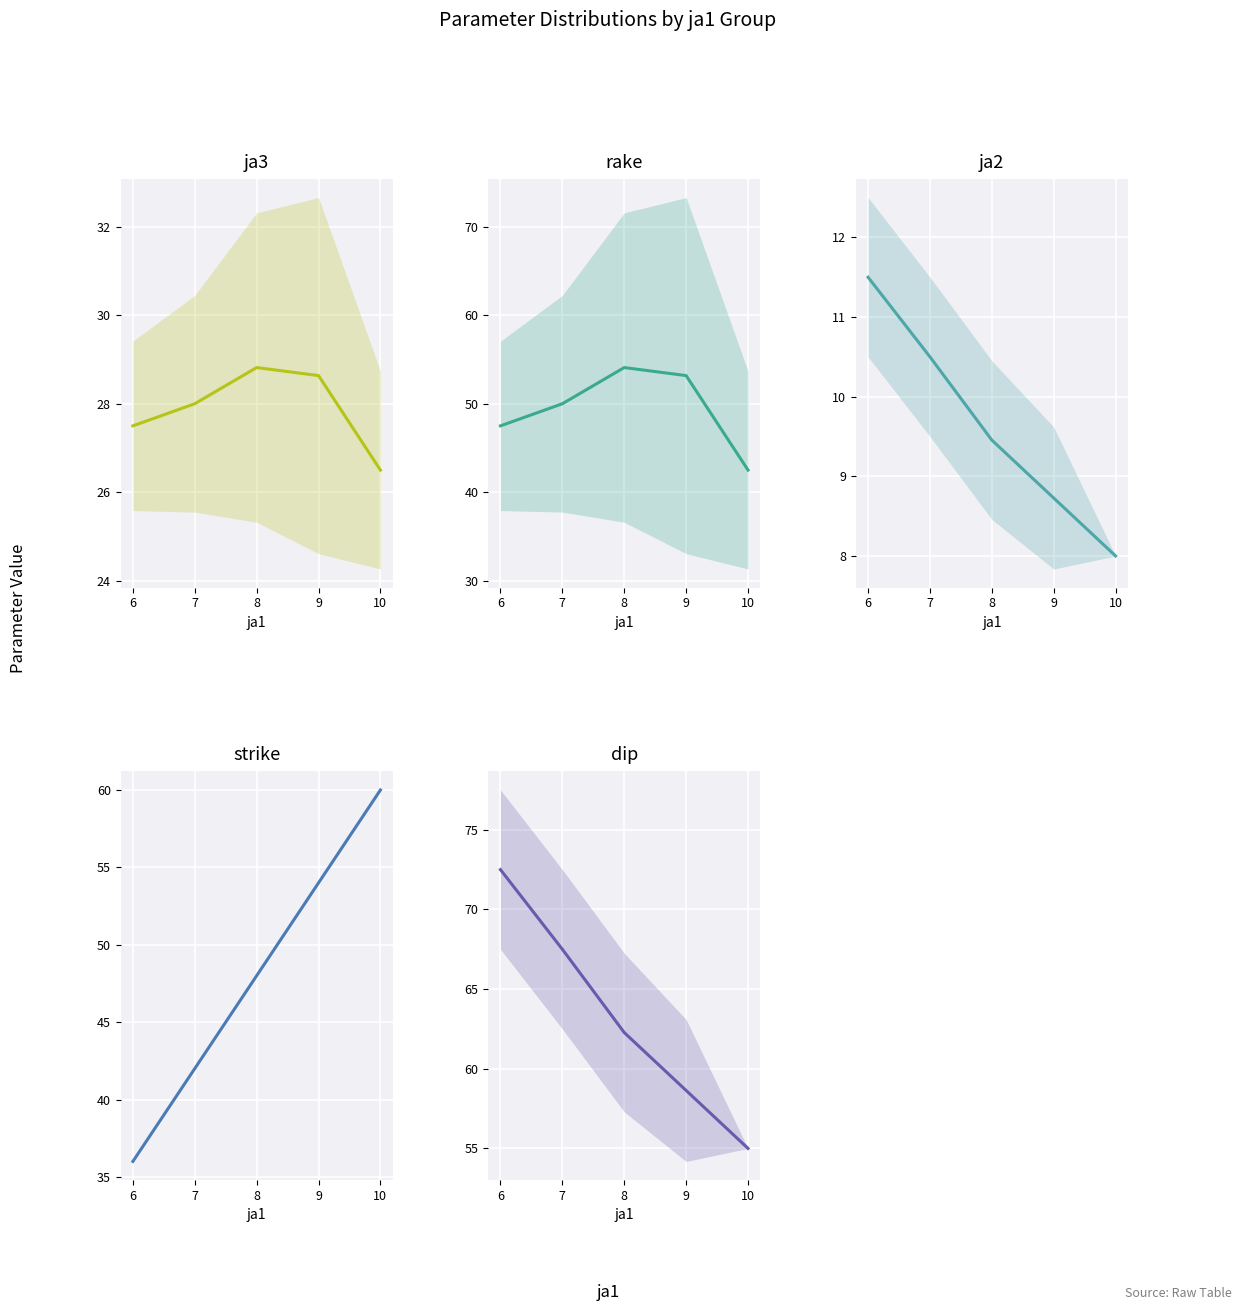

True or false: dip and ja3 intersect in this chart.

False